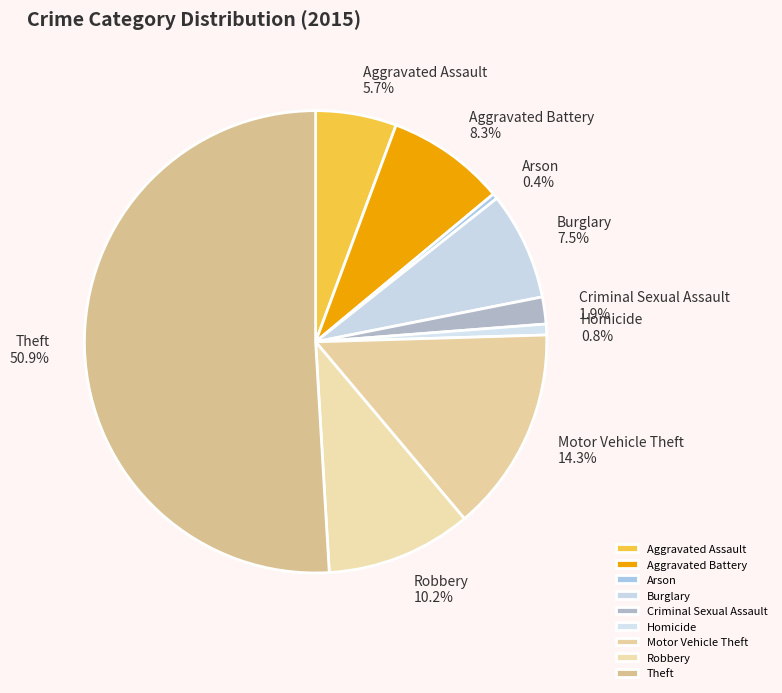

Which category has the biggest portion of the pie?

Theft